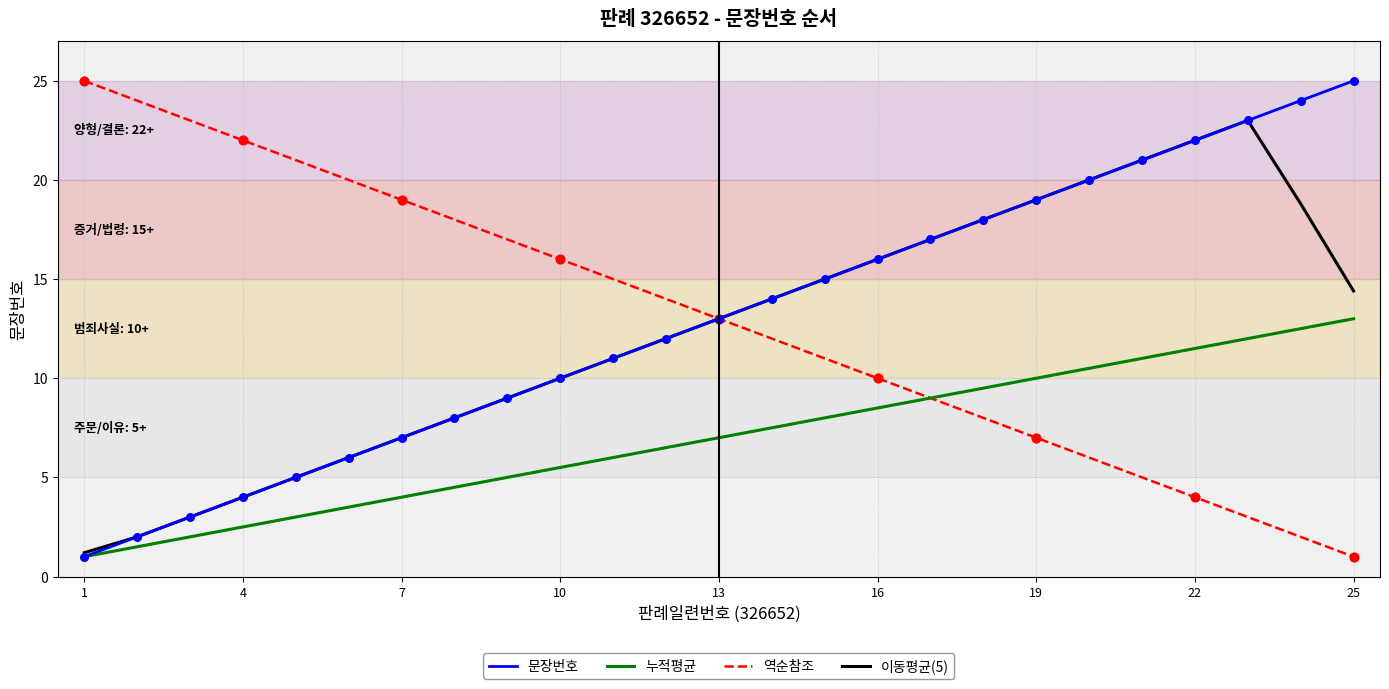

What is the lowest value of the 역순참조 series?

1.0